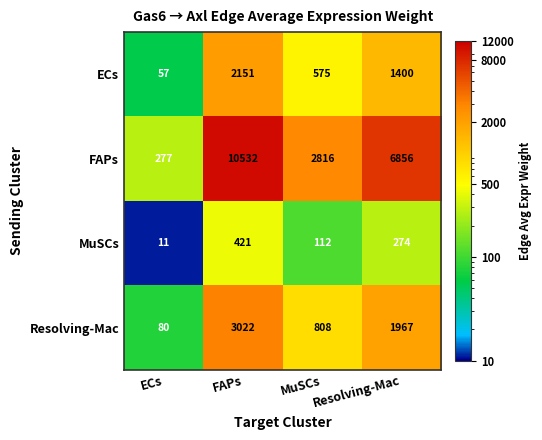

Rank the series by their maximum value, from lowest to highest.

MuSCs, ECs, Resolving-Mac, FAPs